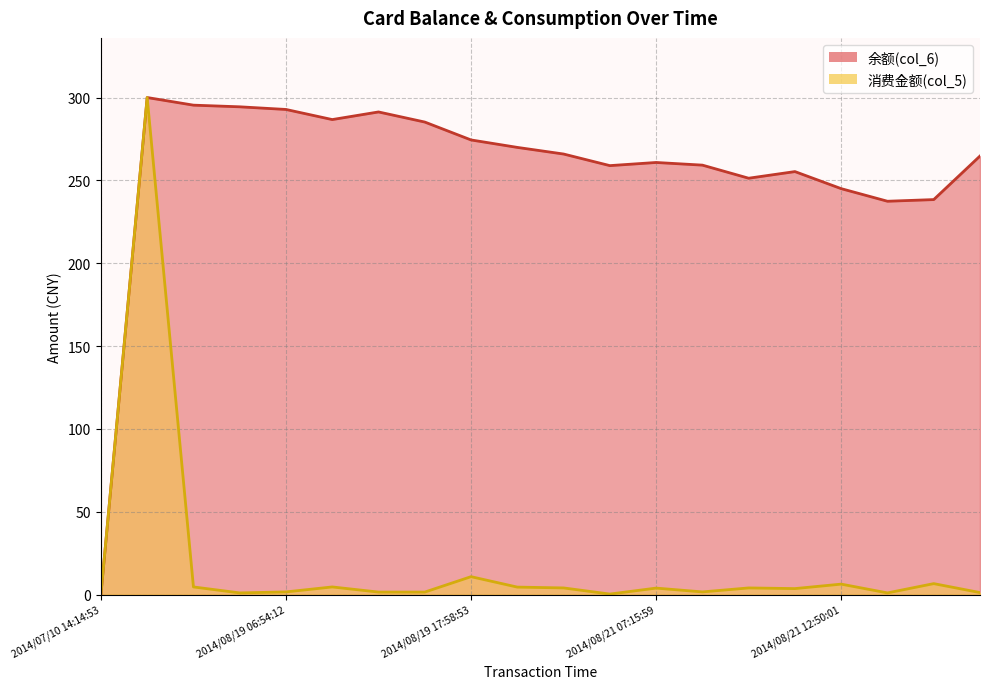

How many data points in 余额(col_6) are above 265?

10